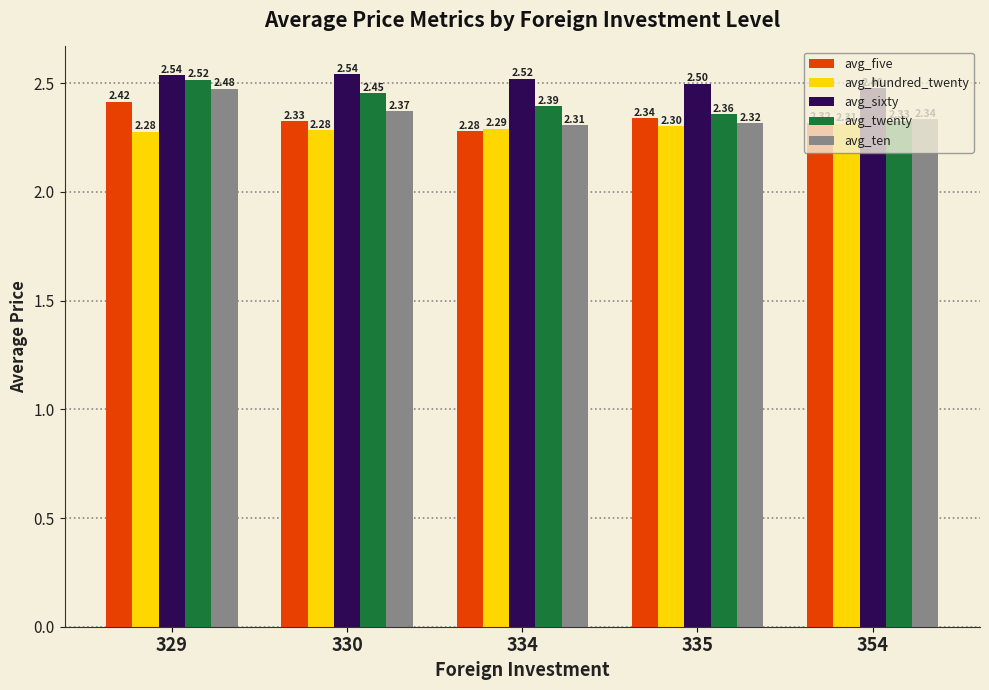

What is the value of the avg_hundred_twenty bar at the 2nd from the left?

2.3